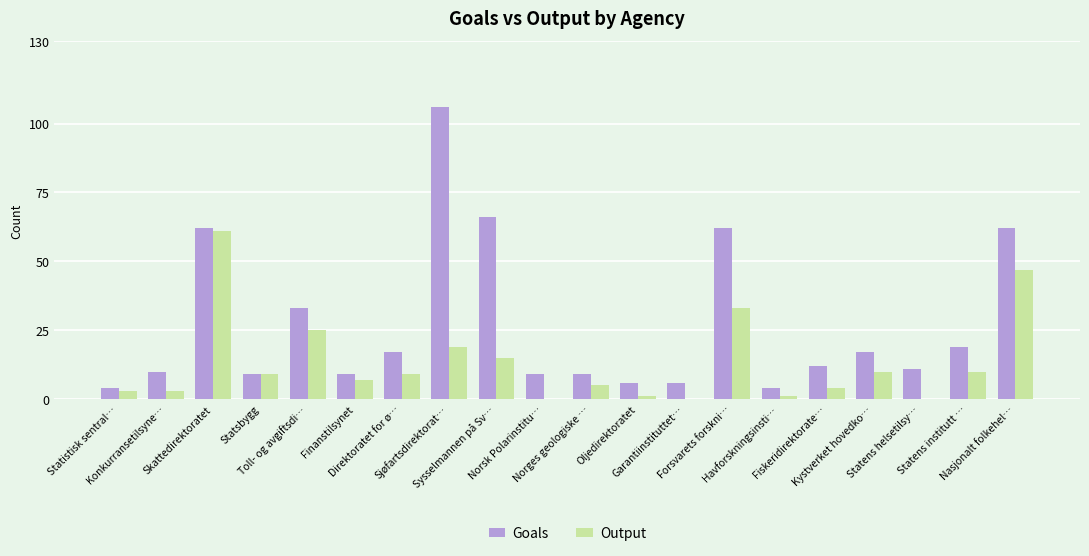

What is the highest value of the Output series?

61